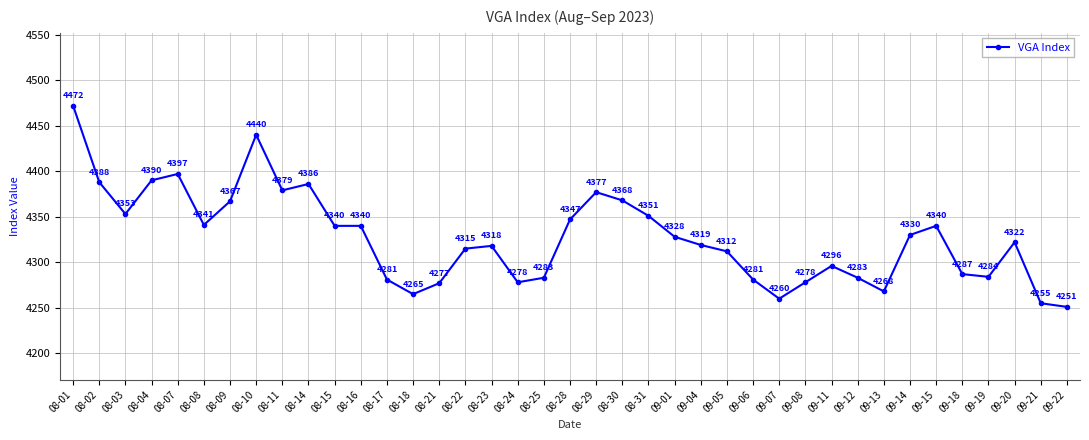

How many lines are shown in the chart?

1